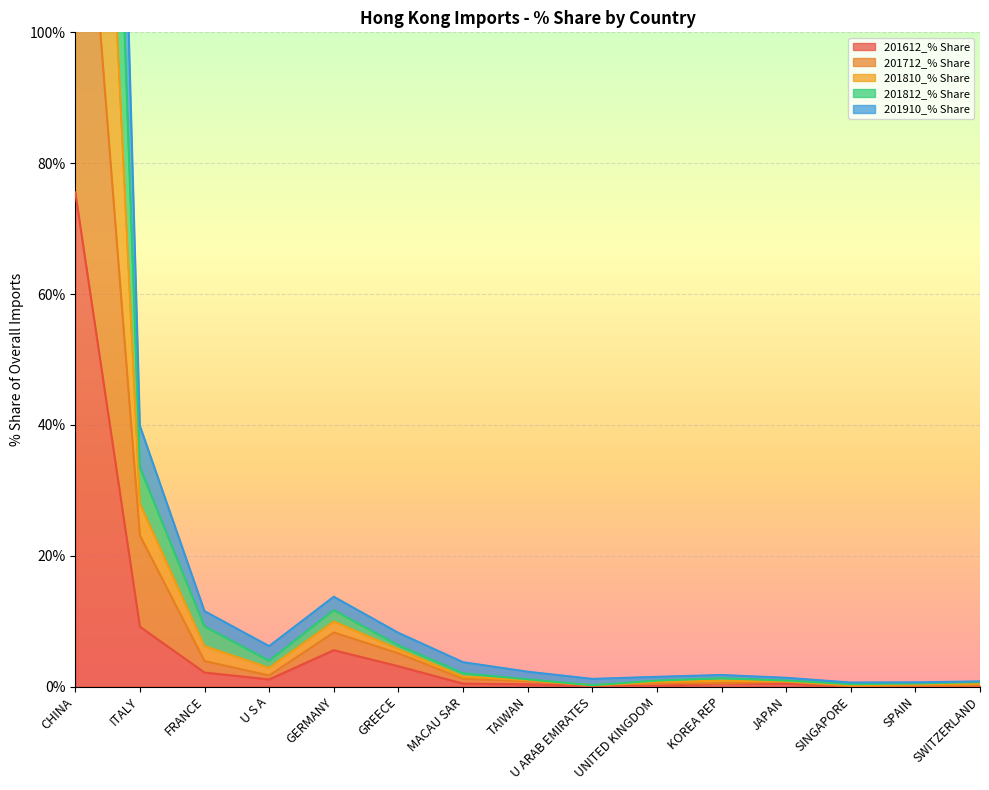

How many lines are shown in the chart?

5